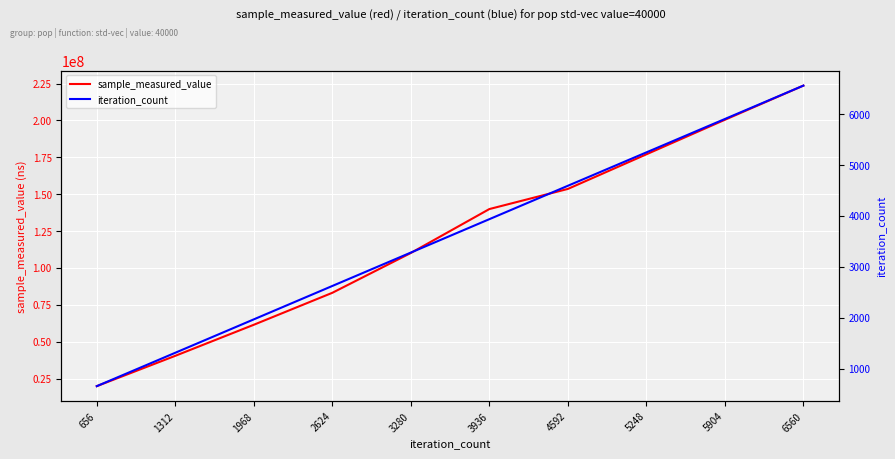

How many data points in sample_measured_value are less than 139933237?

5